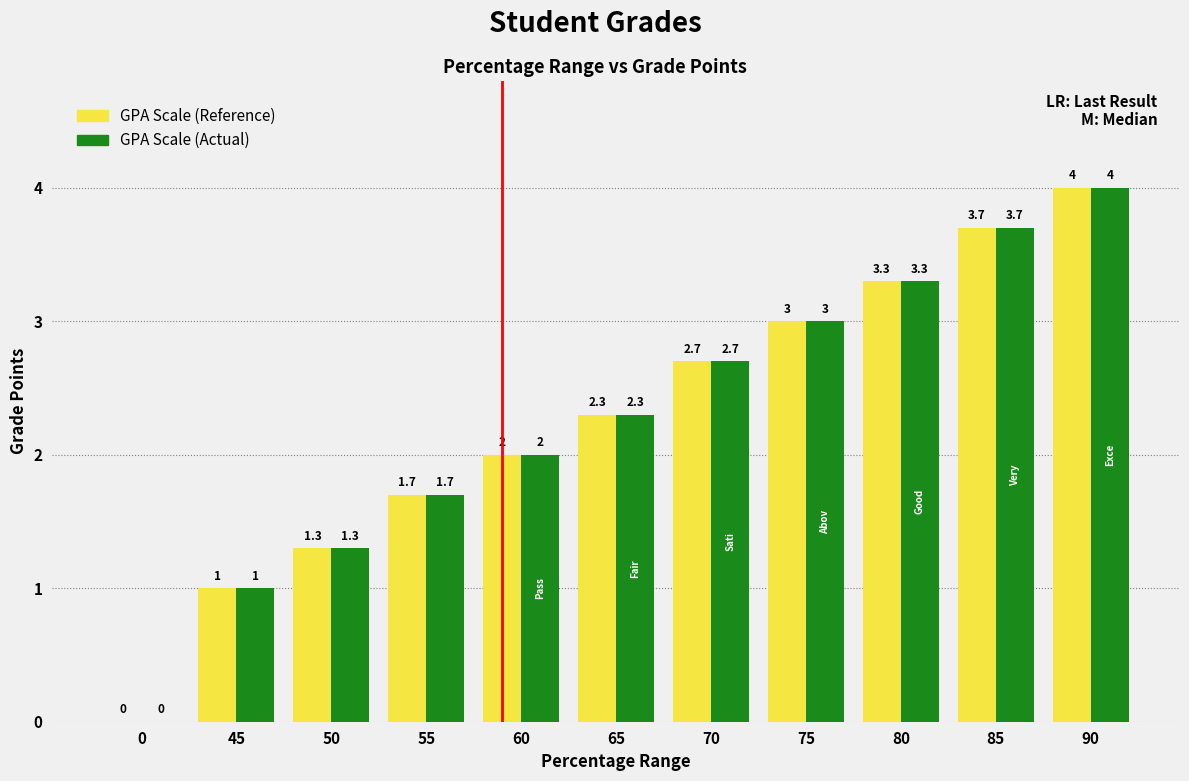

What is the greatest value displayed?

4.0